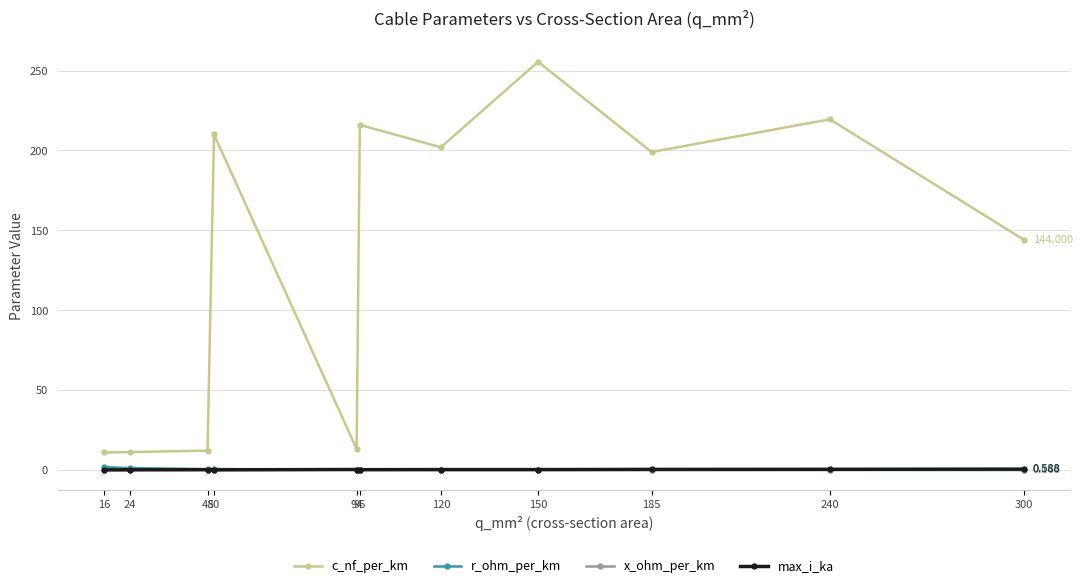

How many distinct data groups are displayed?

4